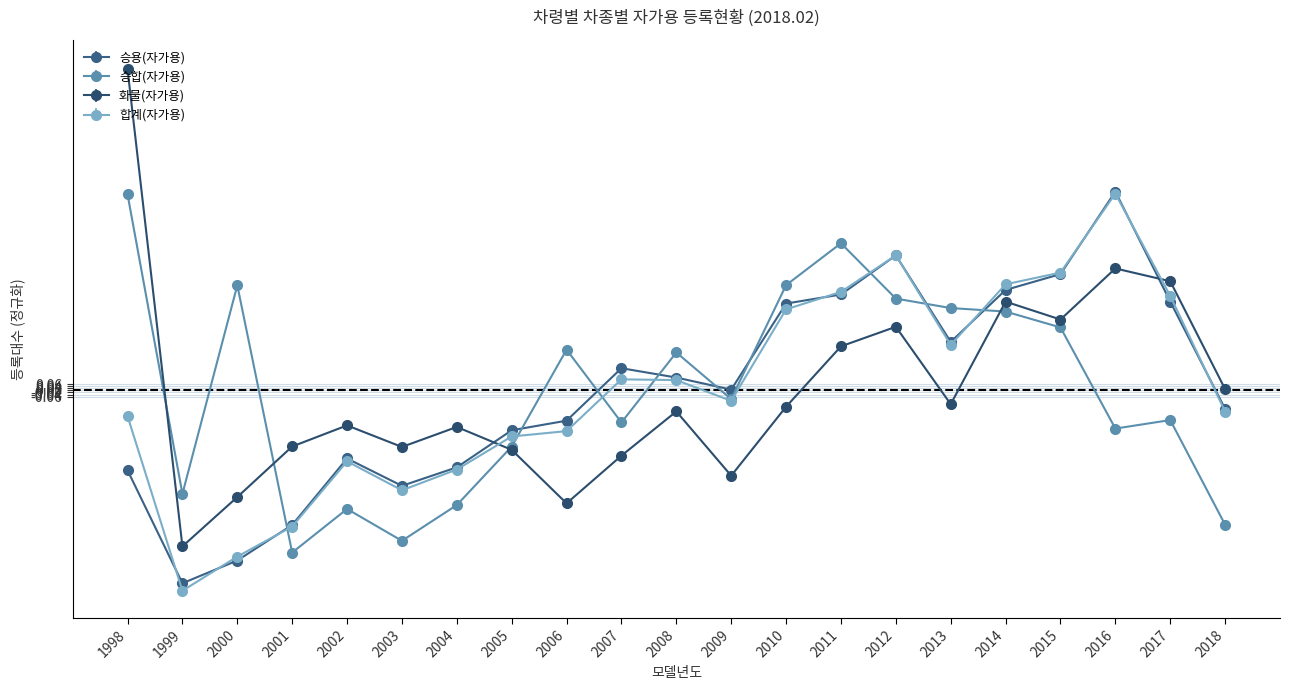

Reading right to left, list all the values displayed in this chart.

승용(자가용): 2018=-0.2	2017=0.9	2016=1.9	2015=1.1	2014=1.0	2013=0.5	2012=1.3	2011=0.9	2010=0.8	2009=0.0	2008=0.1	2007=0.2	2006=-0.3	2005=-0.4	2004=-0.7	2003=-0.9	2002=-0.7	2001=-1.3	2000=-1.7	1999=-1.9	1998=-0.8
승합(자가용): 2018=-1.3	2017=-0.3	2016=-0.4	2015=0.6	2014=0.8	2013=0.8	2012=0.9	2011=1.4	2010=1.0	2009=-0.1	2008=0.4	2007=-0.3	2006=0.4	2005=-0.5	2004=-1.1	2003=-1.5	2002=-1.2	2001=-1.6	2000=1.0	1999=-1.0	1998=1.9
화물(자가용): 2018=0.0	2017=1.1	2016=1.2	2015=0.7	2014=0.9	2013=-0.1	2012=0.6	2011=0.4	2010=-0.2	2009=-0.8	2008=-0.2	2007=-0.6	2006=-1.1	2005=-0.6	2004=-0.4	2003=-0.5	2002=-0.3	2001=-0.5	2000=-1.0	1999=-1.5	1998=3.1
합계(자가용): 2018=-0.2	2017=0.9	2016=1.9	2015=1.1	2014=1.0	2013=0.4	2012=1.3	2011=1.0	2010=0.8	2009=-0.1	2008=0.1	2007=0.1	2006=-0.4	2005=-0.4	2004=-0.8	2003=-1.0	2002=-0.7	2001=-1.3	2000=-1.6	1999=-1.9	1998=-0.2